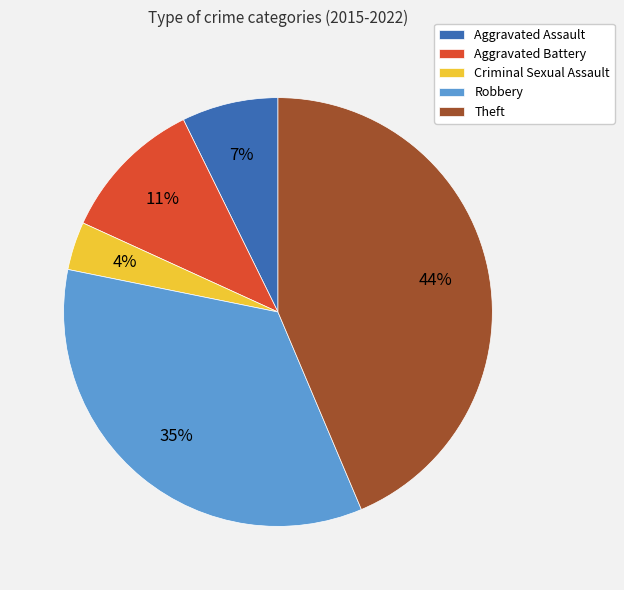

To the nearest percent, what percentage of the pie is Criminal Sexual Assault?

4%